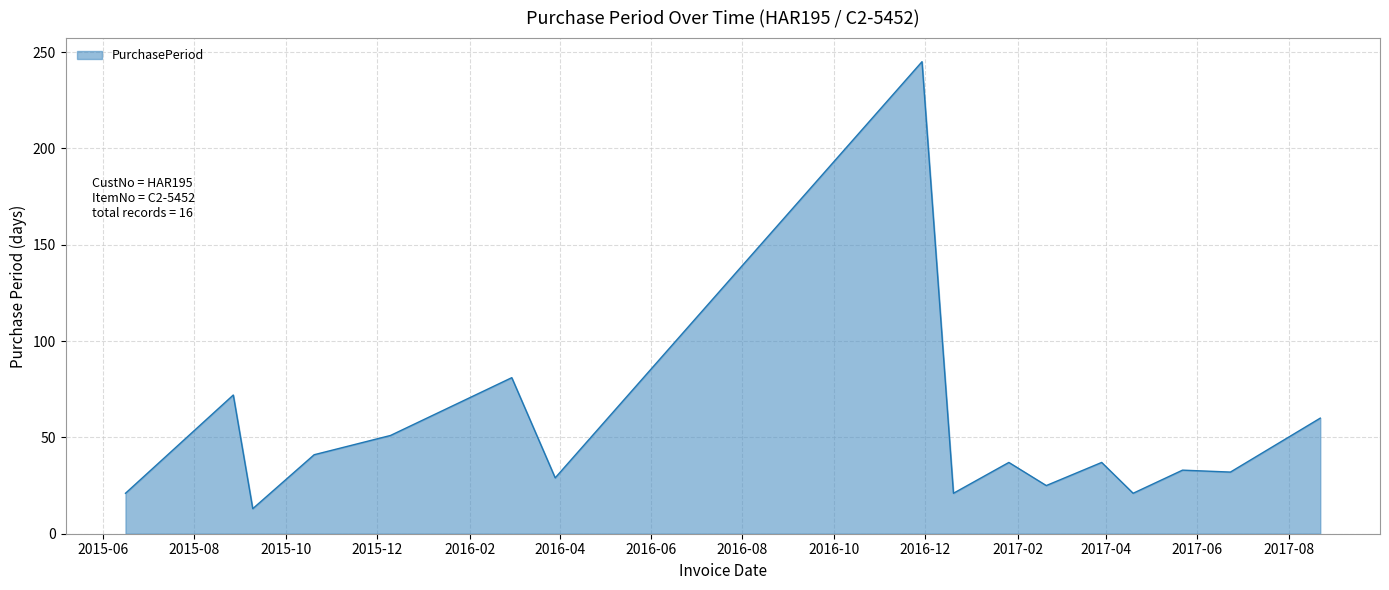

What is the difference between the maximum and minimum values?

232